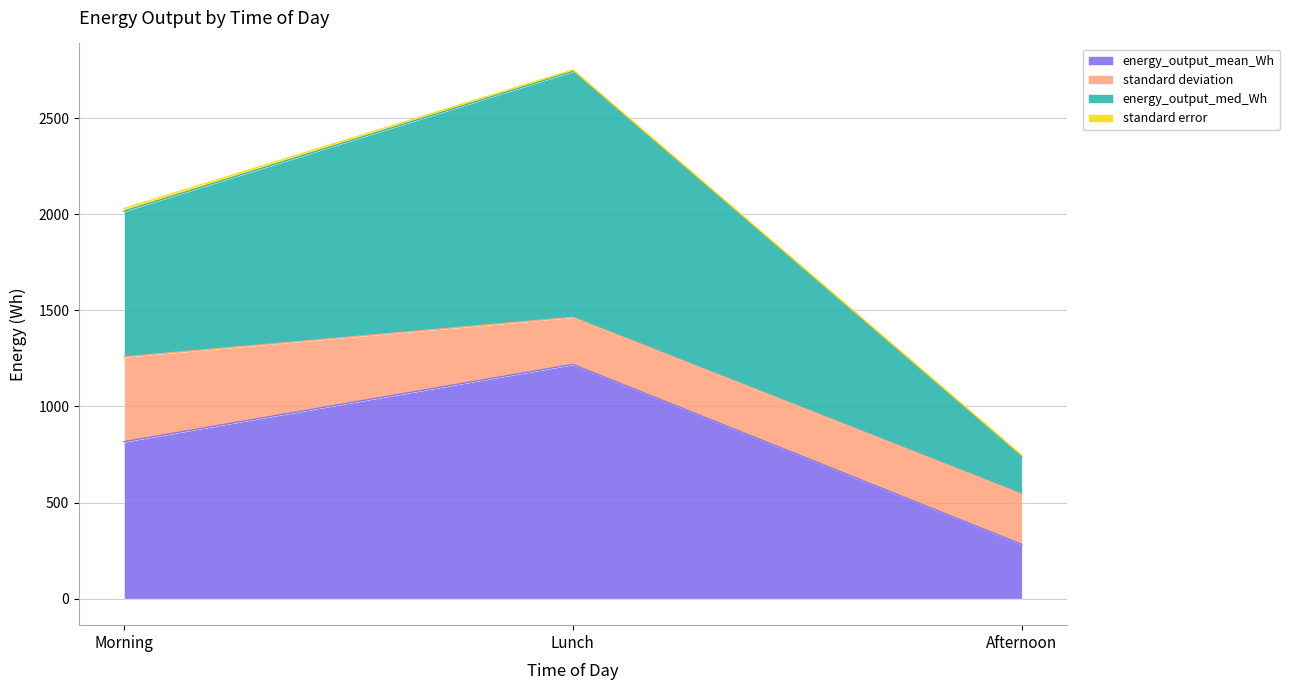

At which category is the sum across all series the highest?

Lunch